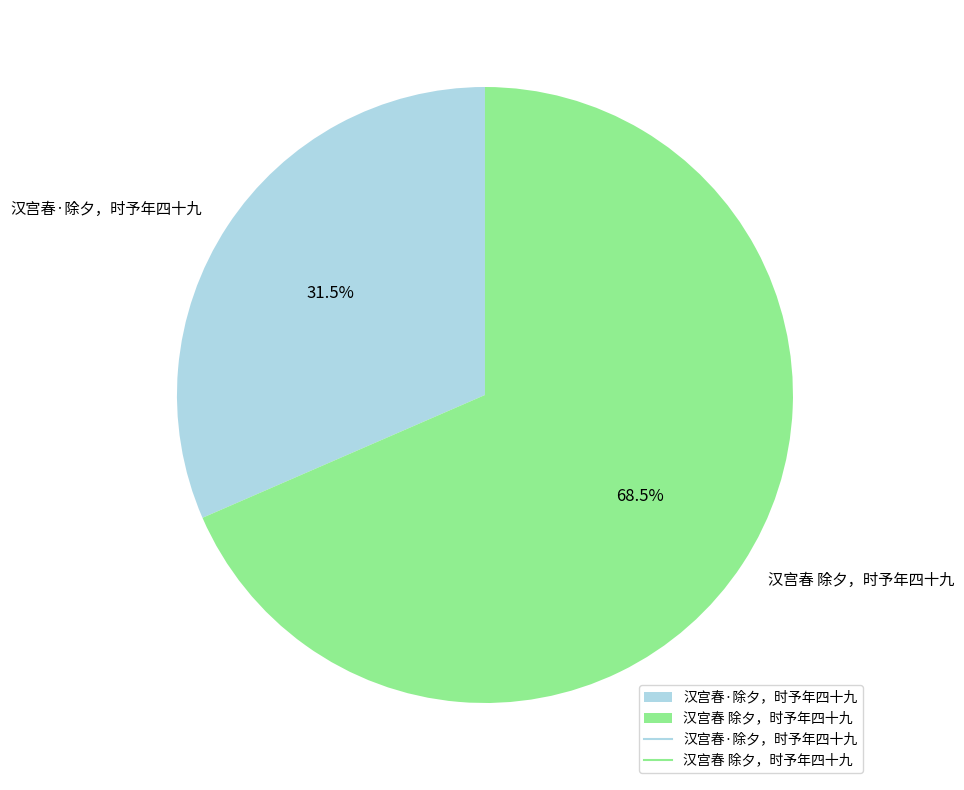

To the nearest percent, what is the difference between the largest and smallest slice percentages?

37%